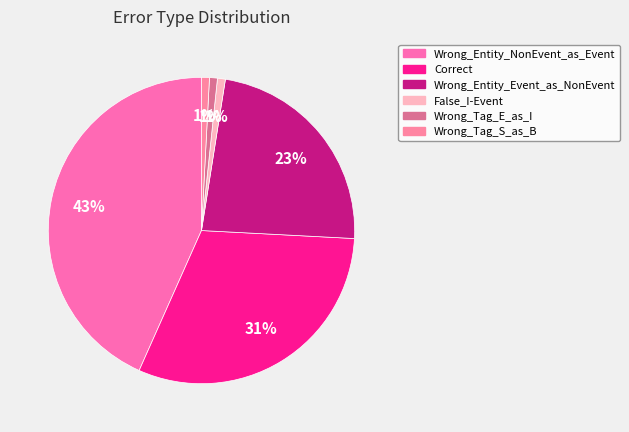

Rank the categories by value from highest to lowest.

Wrong_Entity_NonEvent_as_Event, Correct, Wrong_Entity_Event_as_NonEvent, False_I-Event, Wrong_Tag_E_as_I, Wrong_Tag_S_as_B